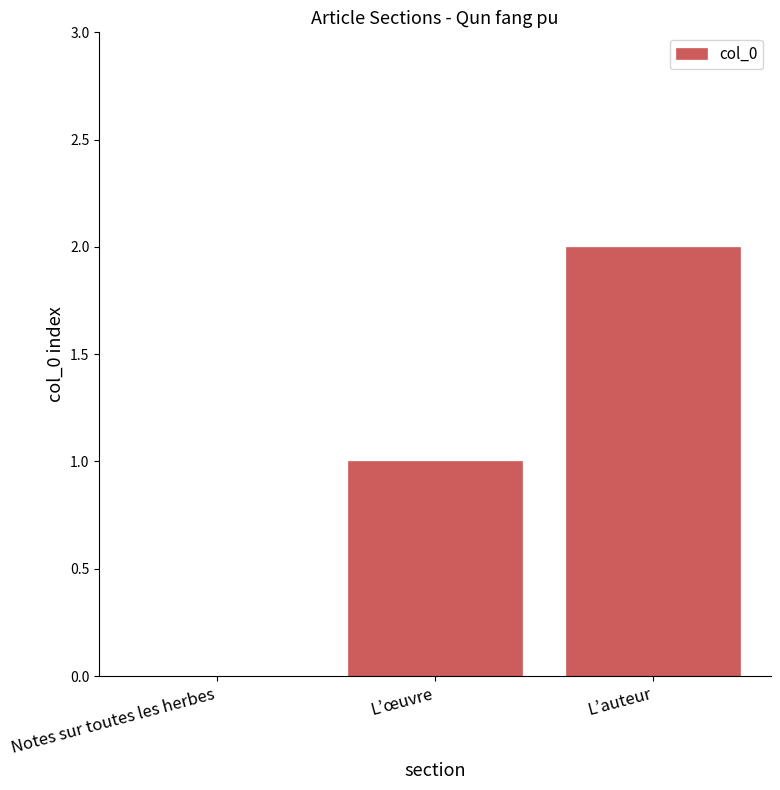

The chart shows a value of 0 at L’œuvre. True or false?

False